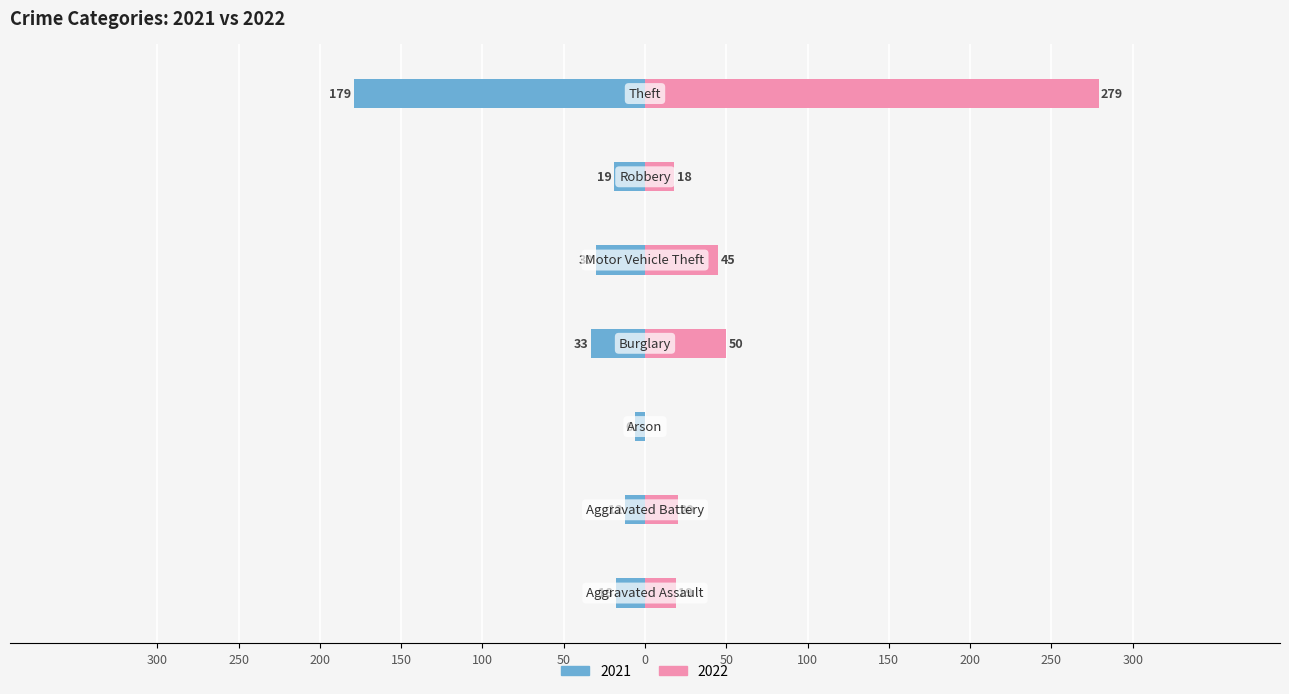

The value of 2022 at Motor Vehicle Theft is 73. True or false?

False